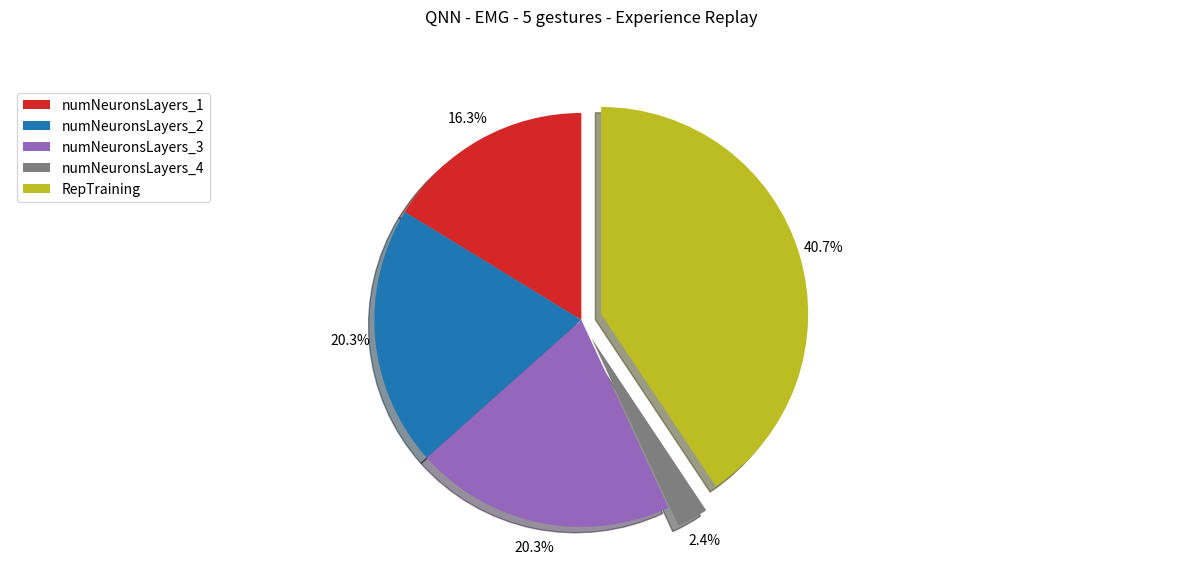

To the nearest percent, what is the difference between the numNeuronsLayers_3 and numNeuronsLayers_4 slice percentages?

18%